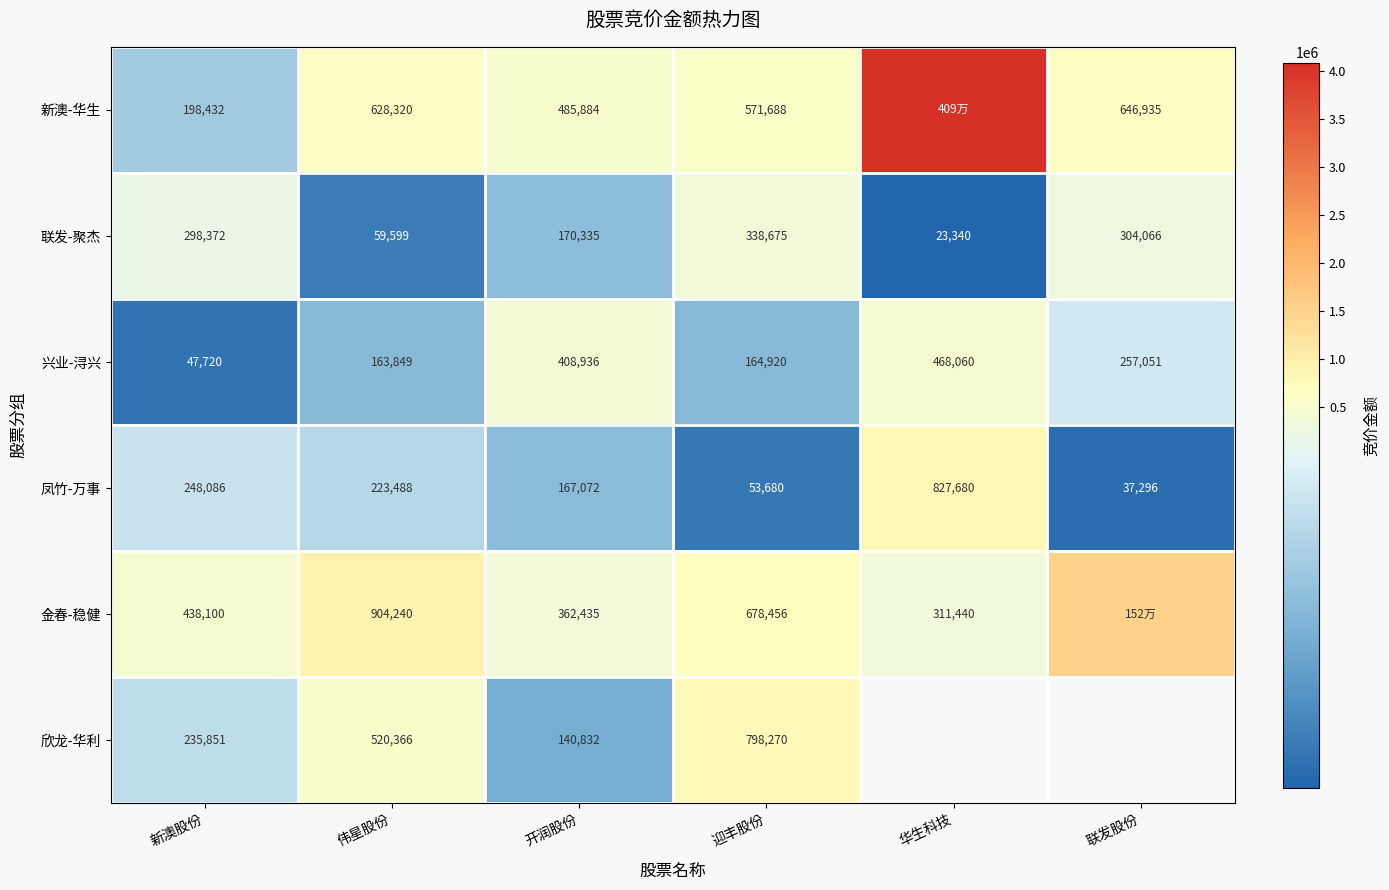

How many data points in 凤竹-万事 are less than 223488?

3